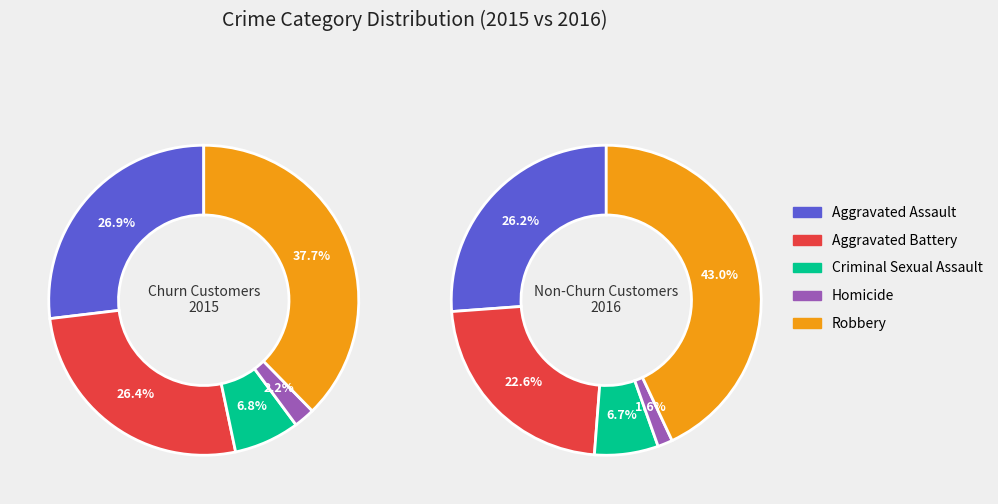

Which slice is the largest?

Robbery